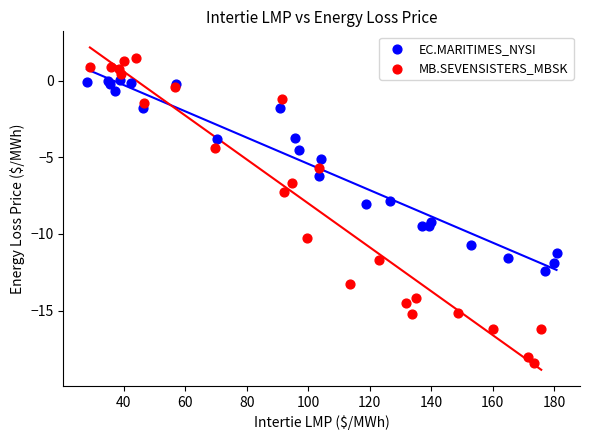

Which series contains the highest Y value?

MB.SEVENSISTERS_MBSK